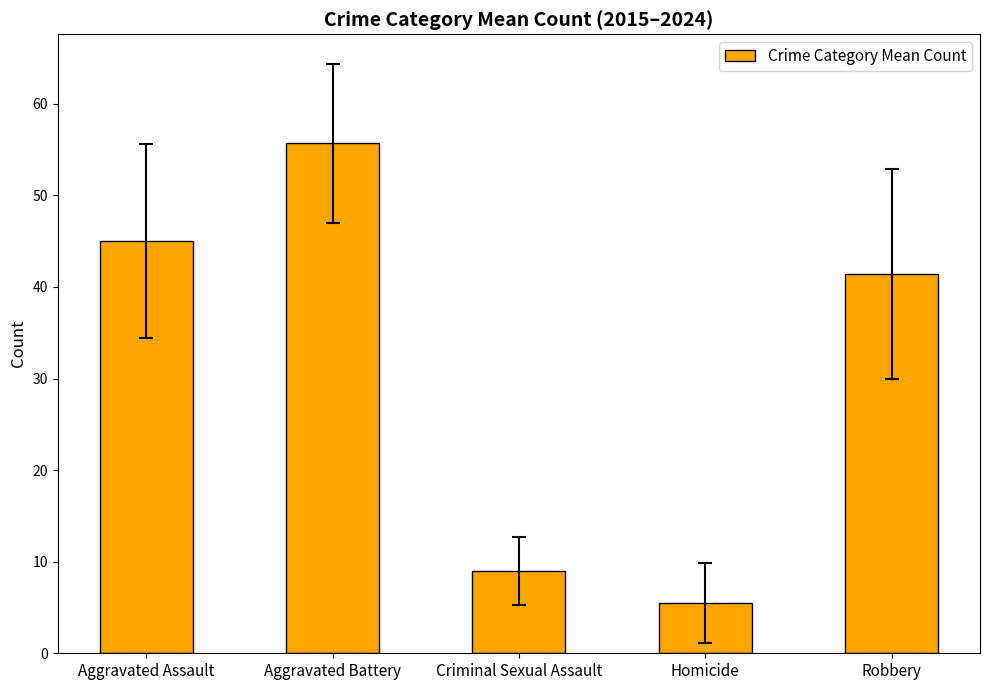

Reading left to right, list all the values displayed in this chart.

45.0	55.7	9.0	5.5	41.4